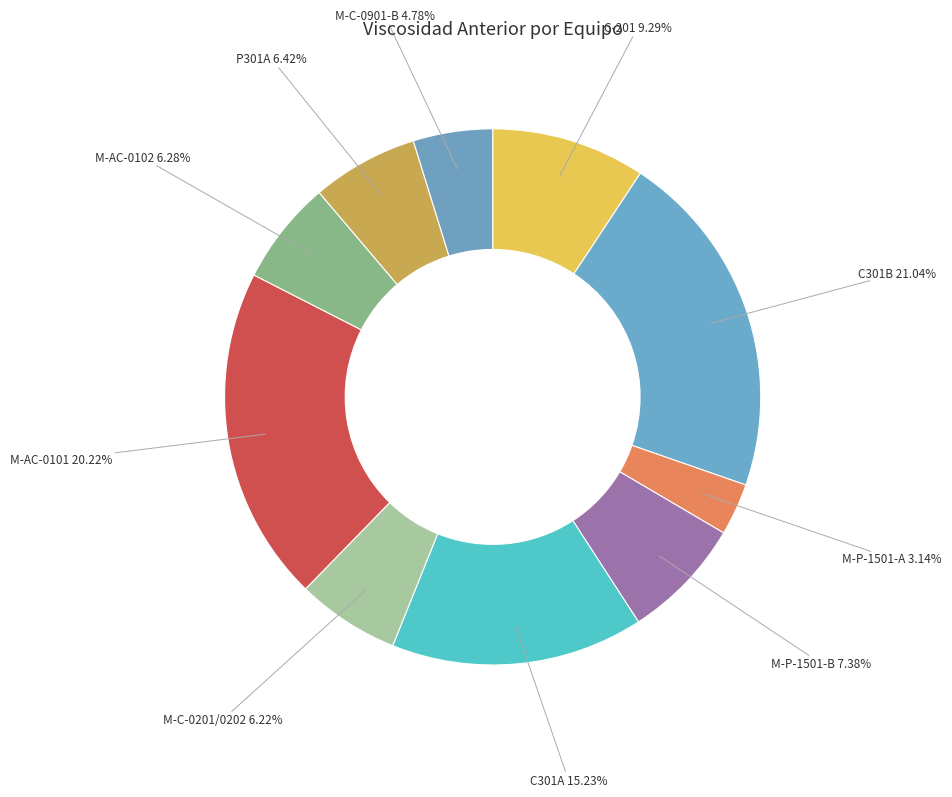

What is the smallest slice in the pie chart?

M-P-1501-A